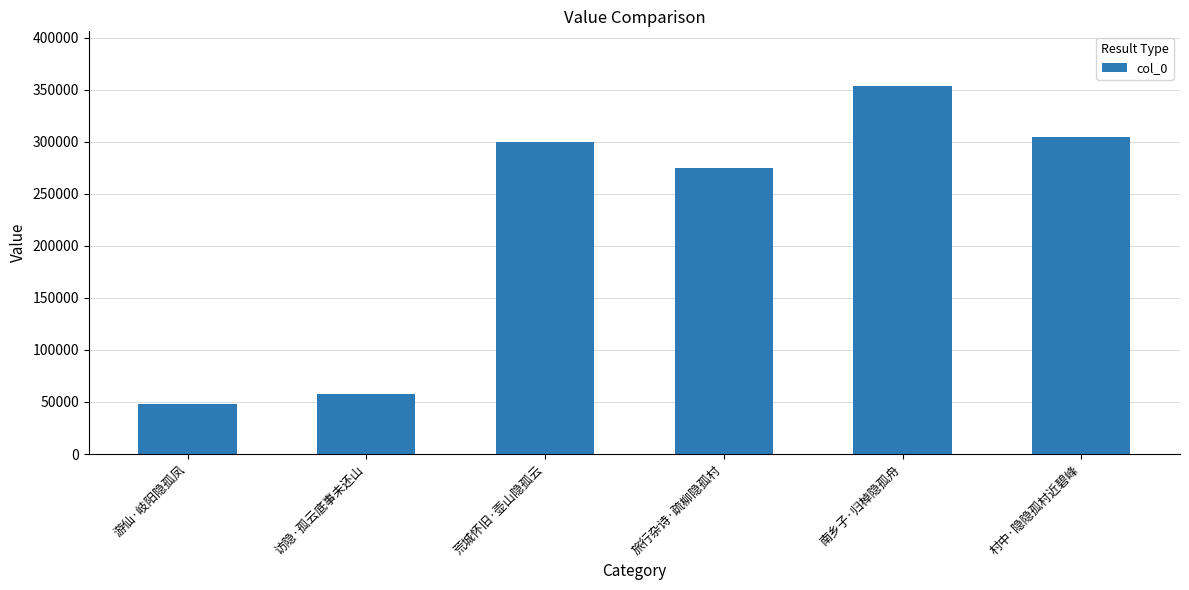

What is the sum of the values at 访隐·孤云底事未还山 and 游仙·岐阳隐孤凤?

105673